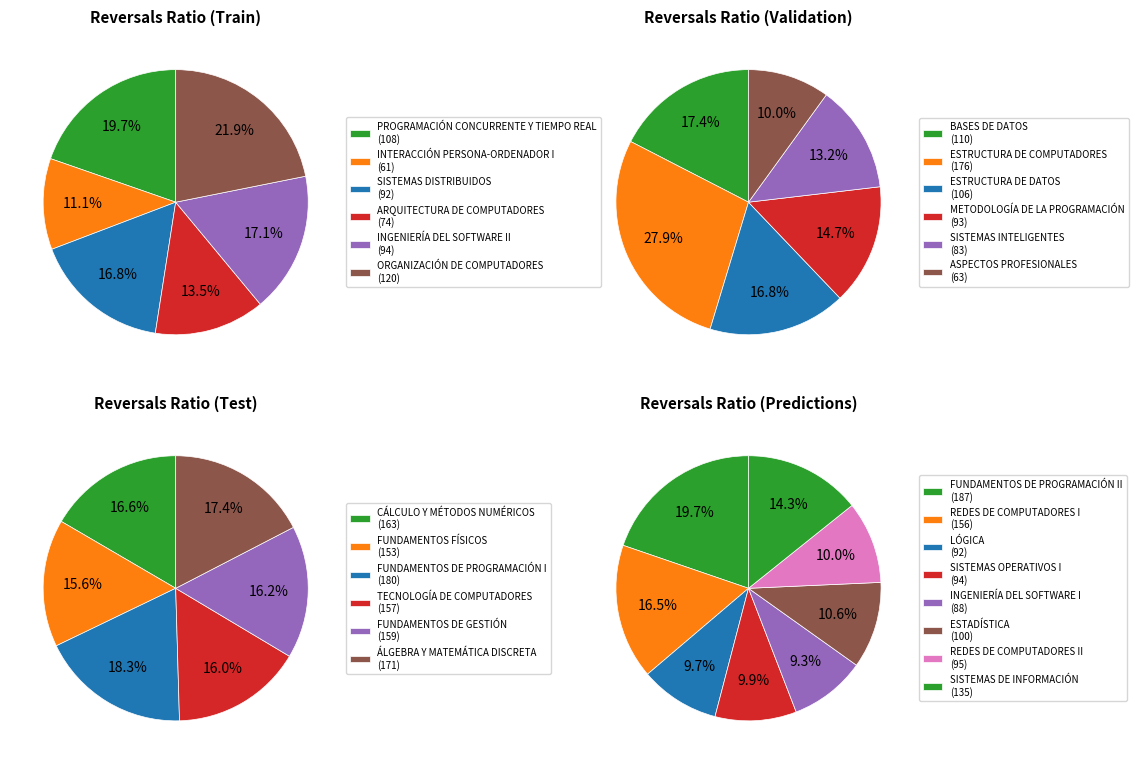

How many slices are in this pie chart?

26